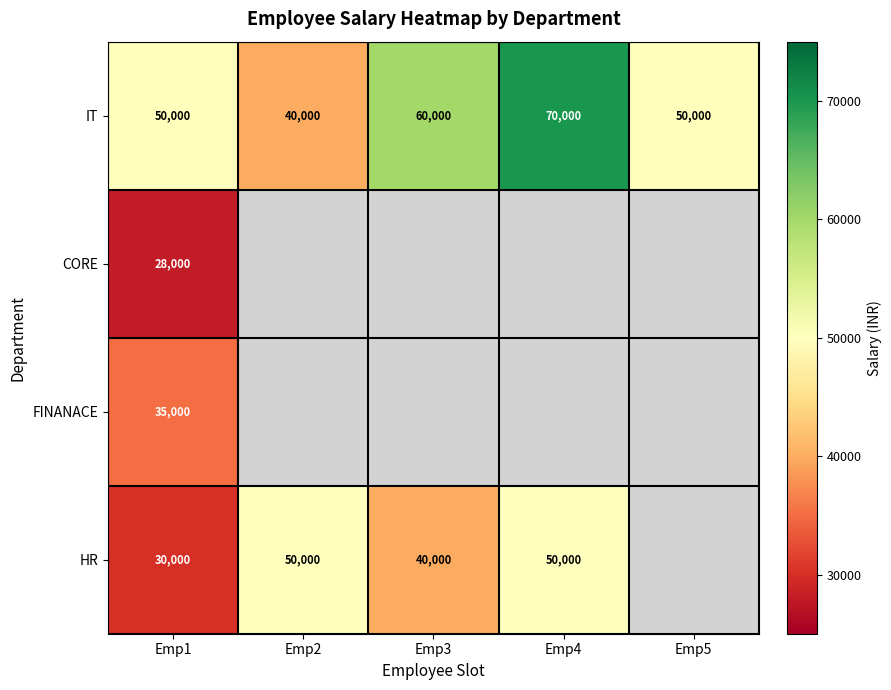

True or false: IT has a value of 50000 at Emp5.

True